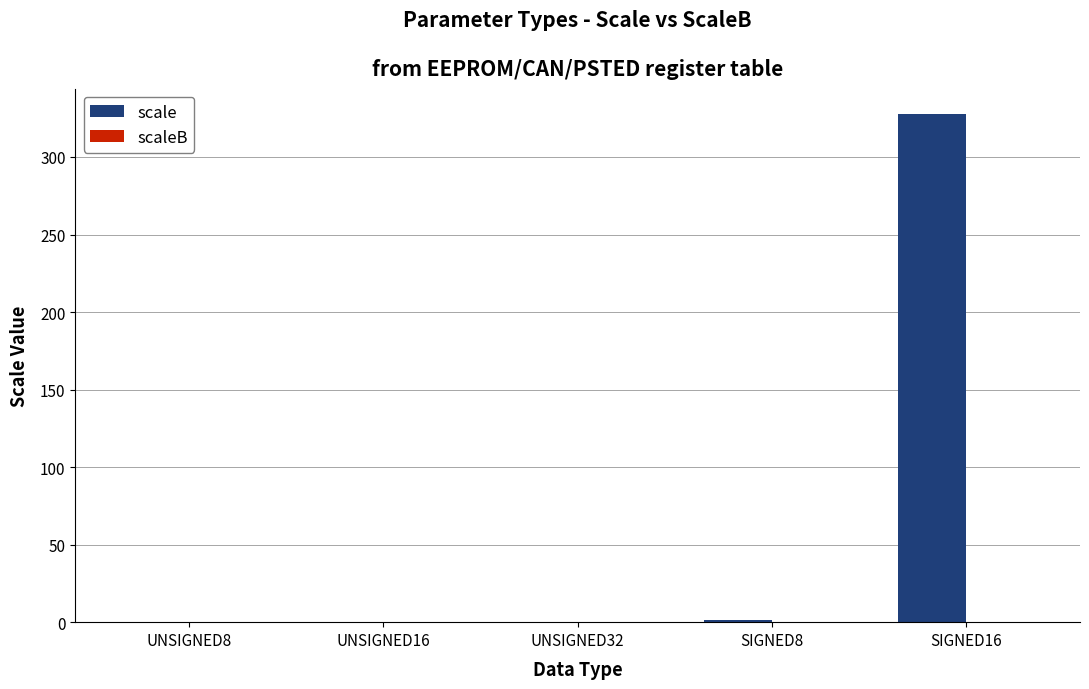

Is it true that the value at UNSIGNED16 is 0.0?

True